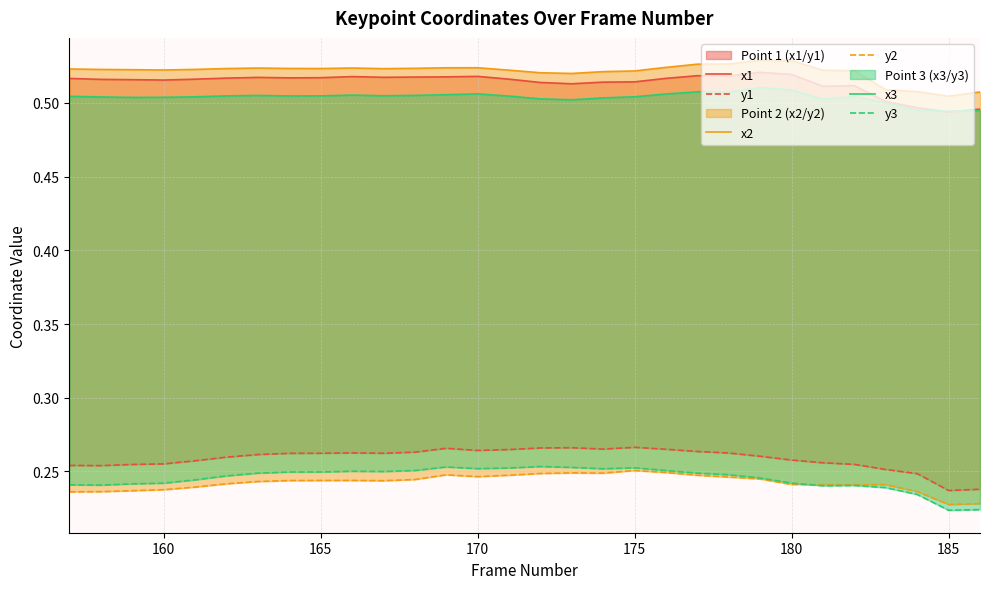

The value of x3 at 16 is 0.7. True or false?

False